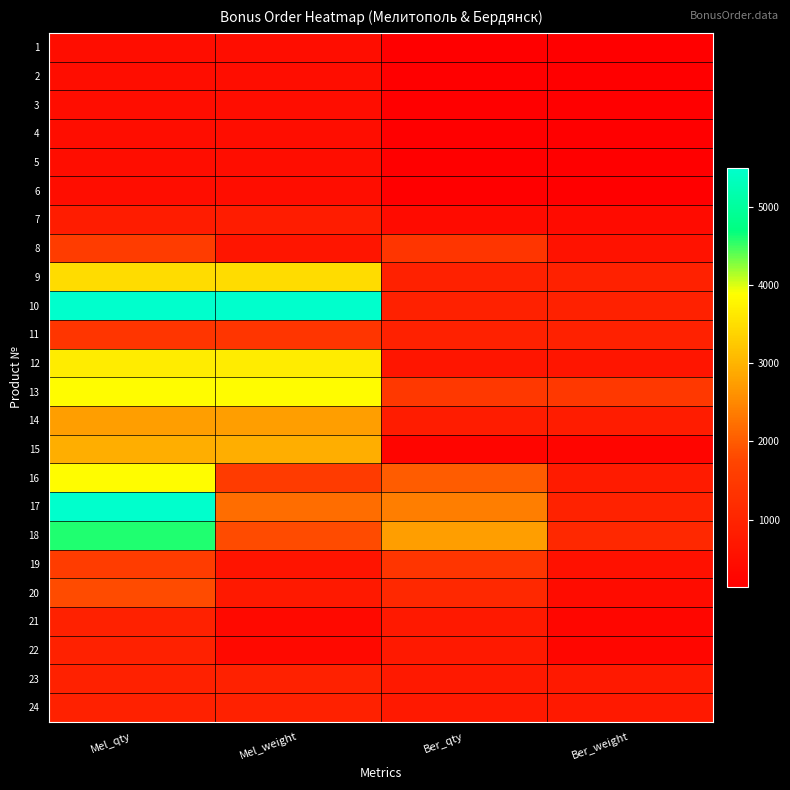

Reading left to right, transcribe all the data shown in this chart.

1: Mel_qty=458.5	Mel_weight=458.5	Ber_qty=137.6	Ber_weight=137.6
2: Mel_qty=458.5	Mel_weight=458.5	Ber_qty=137.6	Ber_weight=137.6
3: Mel_qty=458.5	Mel_weight=458.5	Ber_qty=137.6	Ber_weight=137.6
4: Mel_qty=458.5	Mel_weight=458.5	Ber_qty=137.6	Ber_weight=137.6
5: Mel_qty=458.5	Mel_weight=458.5	Ber_qty=137.6	Ber_weight=137.6
6: Mel_qty=458.5	Mel_weight=458.5	Ber_qty=137.6	Ber_weight=137.6
7: Mel_qty=825.3	Mel_weight=825.3	Ber_qty=412.6	Ber_weight=412.6
8: Mel_qty=1558.9	Mel_weight=654.7	Ber_qty=1375.5	Ber_weight=577.7
9: Mel_qty=3484.6	Mel_weight=3484.6	Ber_qty=917.0	Ber_weight=917.0
10: Mel_qty=5502.0	Mel_weight=5502.0	Ber_qty=917.0	Ber_weight=917.0
11: Mel_qty=1375.5	Mel_weight=1375.5	Ber_qty=917.0	Ber_weight=917.0
12: Mel_qty=3668.0	Mel_weight=3668.0	Ber_qty=641.9	Ber_weight=641.9
13: Mel_qty=3851.4	Mel_weight=3851.4	Ber_qty=1467.2	Ber_weight=1467.2
14: Mel_qty=2751.0	Mel_weight=2751.0	Ber_qty=825.3	Ber_weight=825.3
15: Mel_qty=2934.4	Mel_weight=2934.4	Ber_qty=275.1	Ber_weight=275.1
16: Mel_qty=3851.4	Mel_weight=1540.6	Ber_qty=2017.4	Ber_weight=807.0
17: Mel_qty=5502.0	Mel_weight=2200.8	Ber_qty=2384.2	Ber_weight=953.7
18: Mel_qty=4585.0	Mel_weight=1834.0	Ber_qty=2751.0	Ber_weight=1100.4
19: Mel_qty=1558.9	Mel_weight=623.6	Ber_qty=1375.5	Ber_weight=550.2
20: Mel_qty=1834.0	Mel_weight=733.6	Ber_qty=1100.4	Ber_weight=440.2
21: Mel_qty=917.0	Mel_weight=366.8	Ber_qty=733.6	Ber_weight=293.4
22: Mel_qty=917.0	Mel_weight=366.8	Ber_qty=733.6	Ber_weight=293.4
23: Mel_qty=917.0	Mel_weight=917.0	Ber_qty=733.6	Ber_weight=733.6
24: Mel_qty=917.0	Mel_weight=917.0	Ber_qty=733.6	Ber_weight=733.6